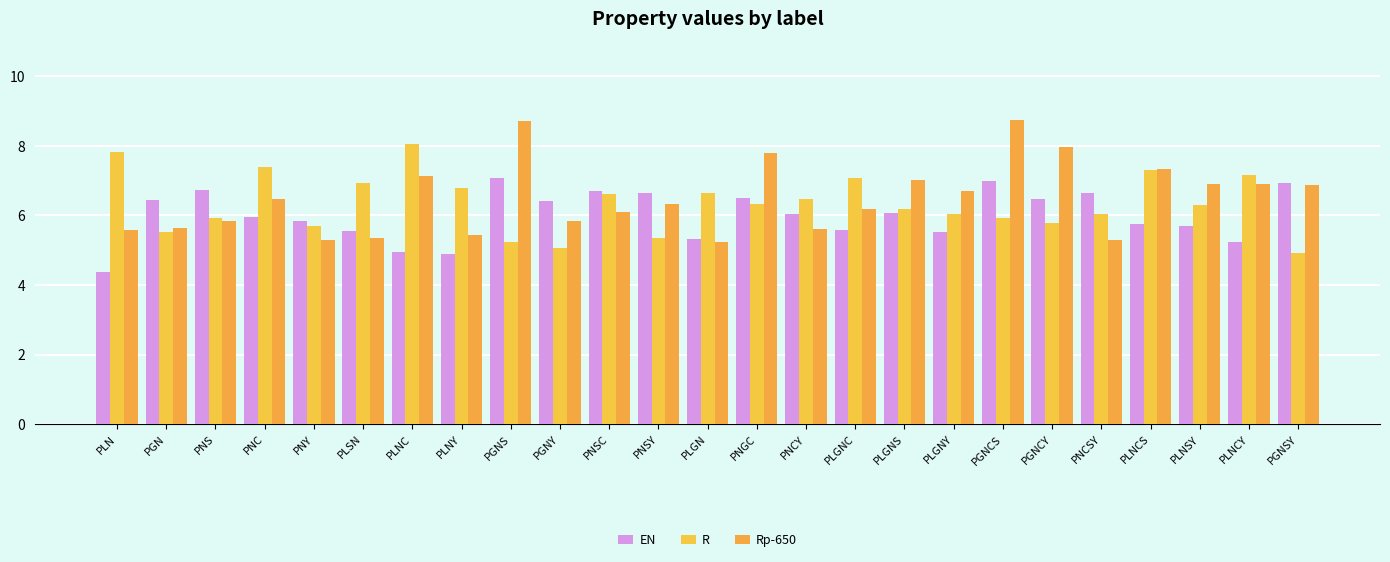

What is the label of the 25th bar from the left?

PGNSY